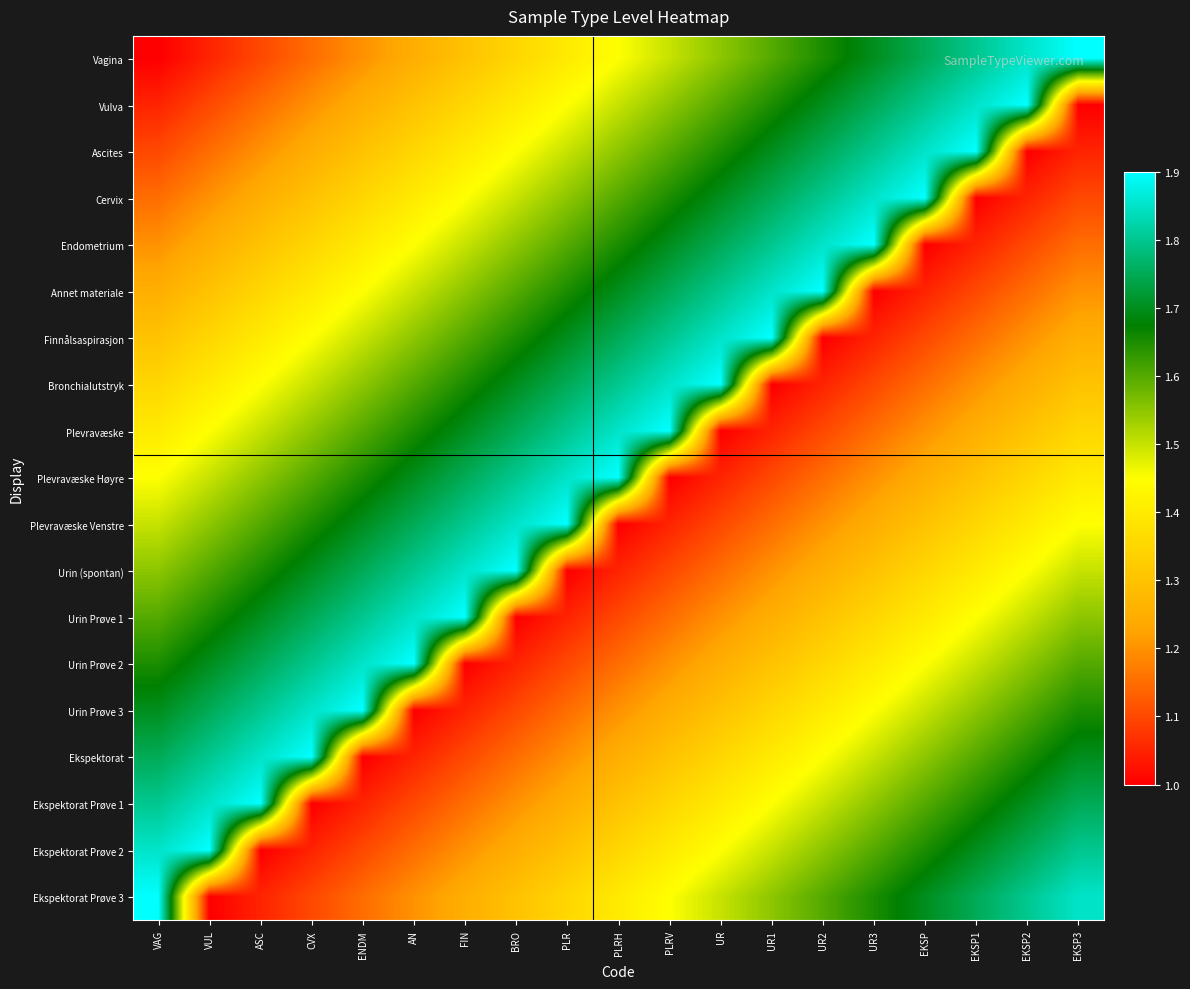

Reading left to right, list all the values displayed in this chart.

Vagina: VAG=1.0	VUL=1.1	ASC=1.1	CVX=1.1	ENDM=1.2	AN=1.2	FIN=1.3	BRO=1.4	PLR=1.4	PLRH=1.4	PLRV=1.5	UR=1.6	UR1=1.6	UR2=1.6	UR3=1.7	EKSP=1.8	EKSP1=1.8	EKSP2=1.9	EKSP3=1.9
Vulva: VAG=1.1	VUL=1.1	ASC=1.1	CVX=1.2	ENDM=1.2	AN=1.3	FIN=1.4	BRO=1.4	PLR=1.4	PLRH=1.5	PLRV=1.6	UR=1.6	UR1=1.6	UR2=1.7	UR3=1.8	EKSP=1.8	EKSP1=1.9	EKSP2=1.9	EKSP3=1.0
Ascites: VAG=1.1	VUL=1.1	ASC=1.2	CVX=1.2	ENDM=1.3	AN=1.4	FIN=1.4	BRO=1.4	PLR=1.5	PLRH=1.6	PLRV=1.6	UR=1.6	UR1=1.7	UR2=1.8	UR3=1.8	EKSP=1.9	EKSP1=1.9	EKSP2=1.0	EKSP3=1.1
Cervix: VAG=1.1	VUL=1.2	ASC=1.2	CVX=1.3	ENDM=1.4	AN=1.4	FIN=1.4	BRO=1.5	PLR=1.6	PLRH=1.6	PLRV=1.6	UR=1.7	UR1=1.8	UR2=1.8	UR3=1.9	EKSP=1.9	EKSP1=1.0	EKSP2=1.1	EKSP3=1.1
Endometrium: VAG=1.2	VUL=1.2	ASC=1.3	CVX=1.4	ENDM=1.4	AN=1.4	FIN=1.5	BRO=1.6	PLR=1.6	PLRH=1.6	PLRV=1.7	UR=1.8	UR1=1.8	UR2=1.9	UR3=1.9	EKSP=1.0	EKSP1=1.1	EKSP2=1.1	EKSP3=1.1
Annet materiale: VAG=1.2	VUL=1.3	ASC=1.4	CVX=1.4	ENDM=1.4	AN=1.5	FIN=1.6	BRO=1.6	PLR=1.6	PLRH=1.7	PLRV=1.8	UR=1.8	UR1=1.9	UR2=1.9	UR3=1.0	EKSP=1.1	EKSP1=1.1	EKSP2=1.1	EKSP3=1.2
Finnålsaspirasjon: VAG=1.3	VUL=1.4	ASC=1.4	CVX=1.4	ENDM=1.5	AN=1.6	FIN=1.6	BRO=1.6	PLR=1.7	PLRH=1.8	PLRV=1.8	UR=1.9	UR1=1.9	UR2=1.0	UR3=1.1	EKSP=1.1	EKSP1=1.1	EKSP2=1.2	EKSP3=1.2
Bronchialutstryk: VAG=1.4	VUL=1.4	ASC=1.4	CVX=1.5	ENDM=1.6	AN=1.6	FIN=1.6	BRO=1.7	PLR=1.8	PLRH=1.8	PLRV=1.9	UR=1.9	UR1=1.0	UR2=1.1	UR3=1.1	EKSP=1.1	EKSP1=1.2	EKSP2=1.2	EKSP3=1.3
Plevravæske: VAG=1.4	VUL=1.4	ASC=1.5	CVX=1.6	ENDM=1.6	AN=1.6	FIN=1.7	BRO=1.8	PLR=1.8	PLRH=1.9	PLRV=1.9	UR=1.0	UR1=1.1	UR2=1.1	UR3=1.1	EKSP=1.2	EKSP1=1.2	EKSP2=1.3	EKSP3=1.4
Plevravæske Høyre: VAG=1.4	VUL=1.5	ASC=1.6	CVX=1.6	ENDM=1.6	AN=1.7	FIN=1.8	BRO=1.8	PLR=1.9	PLRH=1.9	PLRV=1.0	UR=1.1	UR1=1.1	UR2=1.1	UR3=1.2	EKSP=1.2	EKSP1=1.3	EKSP2=1.4	EKSP3=1.4
Plevravæske Venstre: VAG=1.5	VUL=1.6	ASC=1.6	CVX=1.6	ENDM=1.7	AN=1.8	FIN=1.8	BRO=1.9	PLR=1.9	PLRH=1.0	PLRV=1.1	UR=1.1	UR1=1.1	UR2=1.2	UR3=1.2	EKSP=1.3	EKSP1=1.4	EKSP2=1.4	EKSP3=1.4
Urin (spontan): VAG=1.6	VUL=1.6	ASC=1.6	CVX=1.7	ENDM=1.8	AN=1.8	FIN=1.9	BRO=1.9	PLR=1.0	PLRH=1.1	PLRV=1.1	UR=1.1	UR1=1.2	UR2=1.2	UR3=1.3	EKSP=1.4	EKSP1=1.4	EKSP2=1.4	EKSP3=1.5
Urin Prøve 1: VAG=1.6	VUL=1.6	ASC=1.7	CVX=1.8	ENDM=1.8	AN=1.9	FIN=1.9	BRO=1.0	PLR=1.1	PLRH=1.1	PLRV=1.1	UR=1.2	UR1=1.2	UR2=1.3	UR3=1.4	EKSP=1.4	EKSP1=1.4	EKSP2=1.5	EKSP3=1.6
Urin Prøve 2: VAG=1.6	VUL=1.7	ASC=1.8	CVX=1.8	ENDM=1.9	AN=1.9	FIN=1.0	BRO=1.1	PLR=1.1	PLRH=1.1	PLRV=1.2	UR=1.2	UR1=1.3	UR2=1.4	UR3=1.4	EKSP=1.4	EKSP1=1.5	EKSP2=1.6	EKSP3=1.6
Urin Prøve 3: VAG=1.7	VUL=1.8	ASC=1.8	CVX=1.9	ENDM=1.9	AN=1.0	FIN=1.1	BRO=1.1	PLR=1.1	PLRH=1.2	PLRV=1.2	UR=1.3	UR1=1.4	UR2=1.4	UR3=1.4	EKSP=1.5	EKSP1=1.6	EKSP2=1.6	EKSP3=1.6
Ekspektorat: VAG=1.8	VUL=1.8	ASC=1.9	CVX=1.9	ENDM=1.0	AN=1.1	FIN=1.1	BRO=1.1	PLR=1.2	PLRH=1.2	PLRV=1.3	UR=1.4	UR1=1.4	UR2=1.4	UR3=1.5	EKSP=1.6	EKSP1=1.6	EKSP2=1.6	EKSP3=1.7
Ekspektorat Prøve 1: VAG=1.8	VUL=1.9	ASC=1.9	CVX=1.0	ENDM=1.1	AN=1.1	FIN=1.1	BRO=1.2	PLR=1.2	PLRH=1.3	PLRV=1.4	UR=1.4	UR1=1.4	UR2=1.5	UR3=1.6	EKSP=1.6	EKSP1=1.6	EKSP2=1.7	EKSP3=1.8
Ekspektorat Prøve 2: VAG=1.9	VUL=1.9	ASC=1.0	CVX=1.1	ENDM=1.1	AN=1.1	FIN=1.2	BRO=1.2	PLR=1.3	PLRH=1.4	PLRV=1.4	UR=1.4	UR1=1.5	UR2=1.6	UR3=1.6	EKSP=1.6	EKSP1=1.7	EKSP2=1.8	EKSP3=1.8
Ekspektorat Prøve 3: VAG=1.9	VUL=1.0	ASC=1.1	CVX=1.1	ENDM=1.1	AN=1.2	FIN=1.2	BRO=1.3	PLR=1.4	PLRH=1.4	PLRV=1.4	UR=1.5	UR1=1.6	UR2=1.6	UR3=1.6	EKSP=1.7	EKSP1=1.8	EKSP2=1.8	EKSP3=1.9